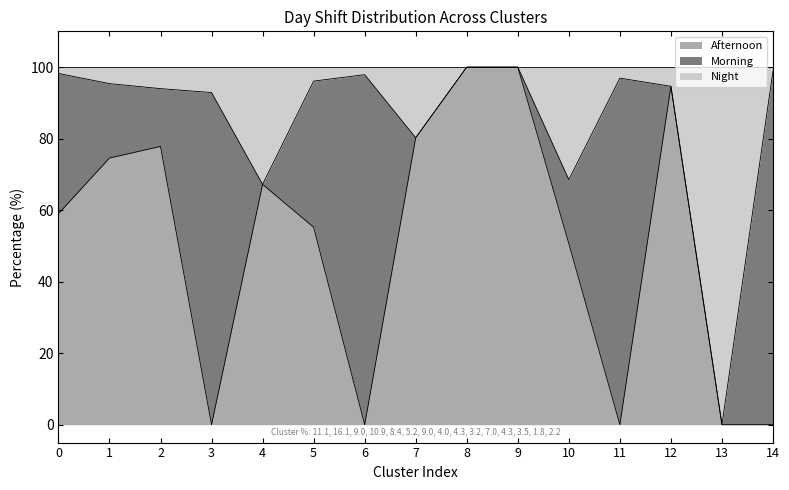

What is the value of the Night point at the 15th from the left?

98.9